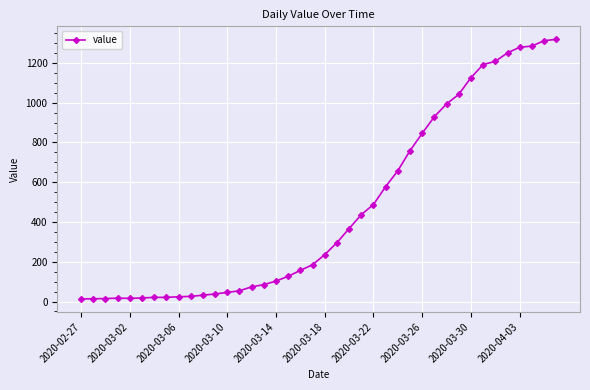

What is the greatest value displayed?

1319